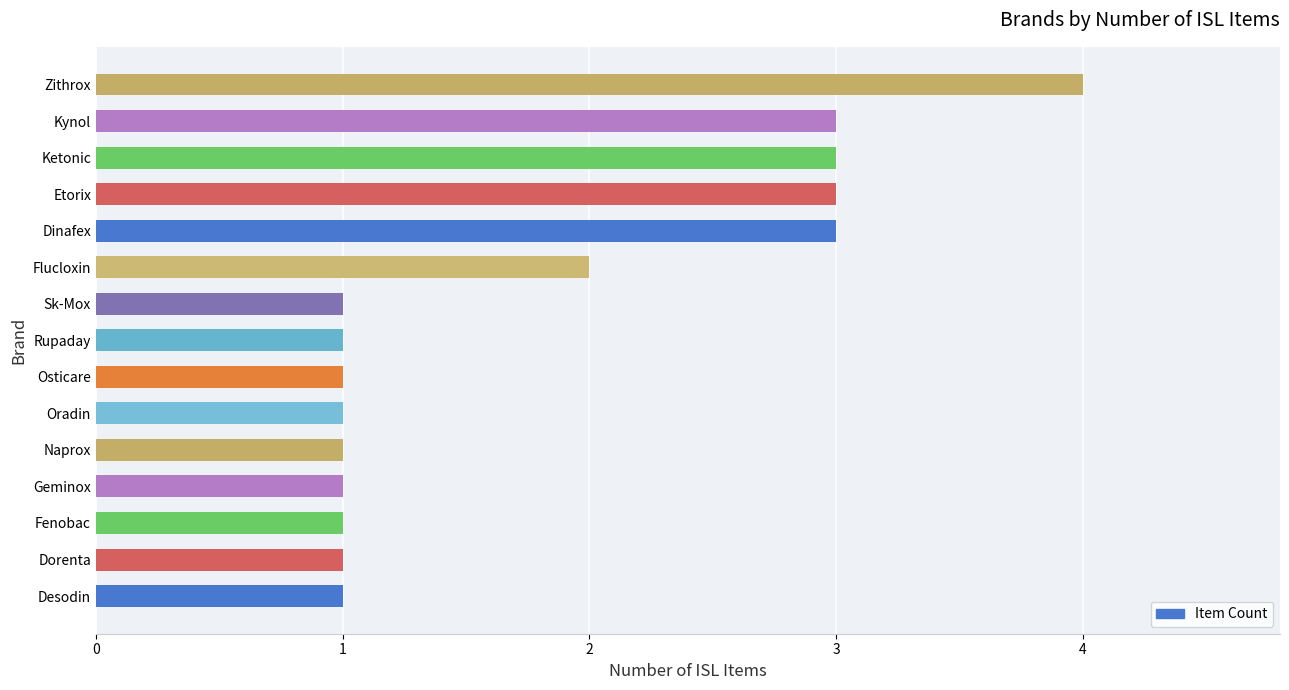

Is it true that the value at Etorix is 4?

False